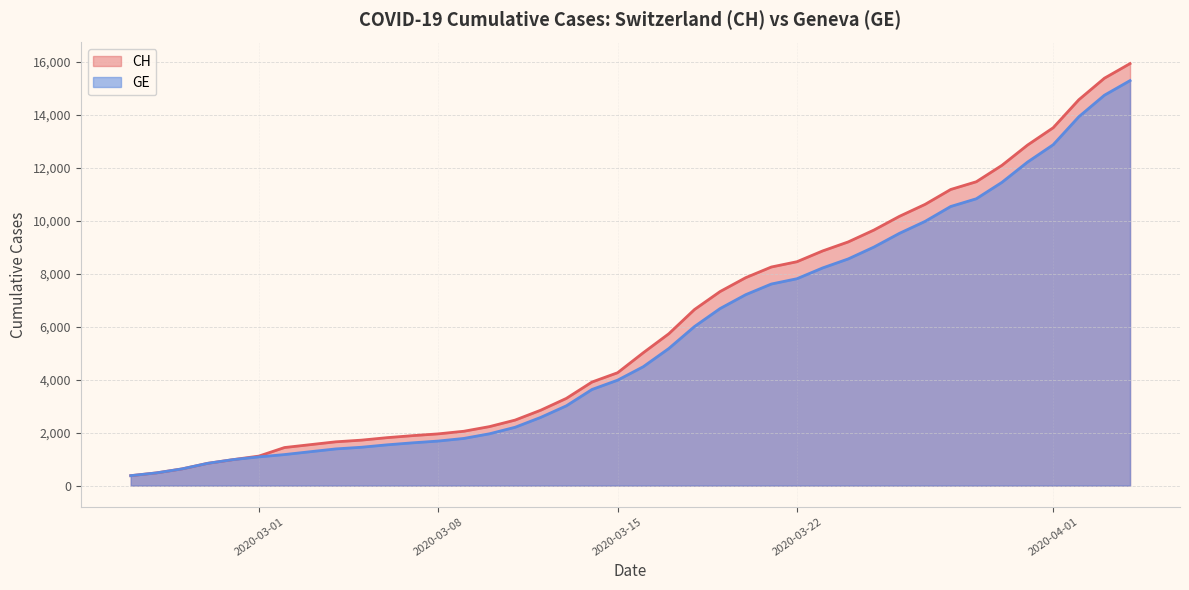

What is the difference between the highest and lowest values at 2020-03-02?

265